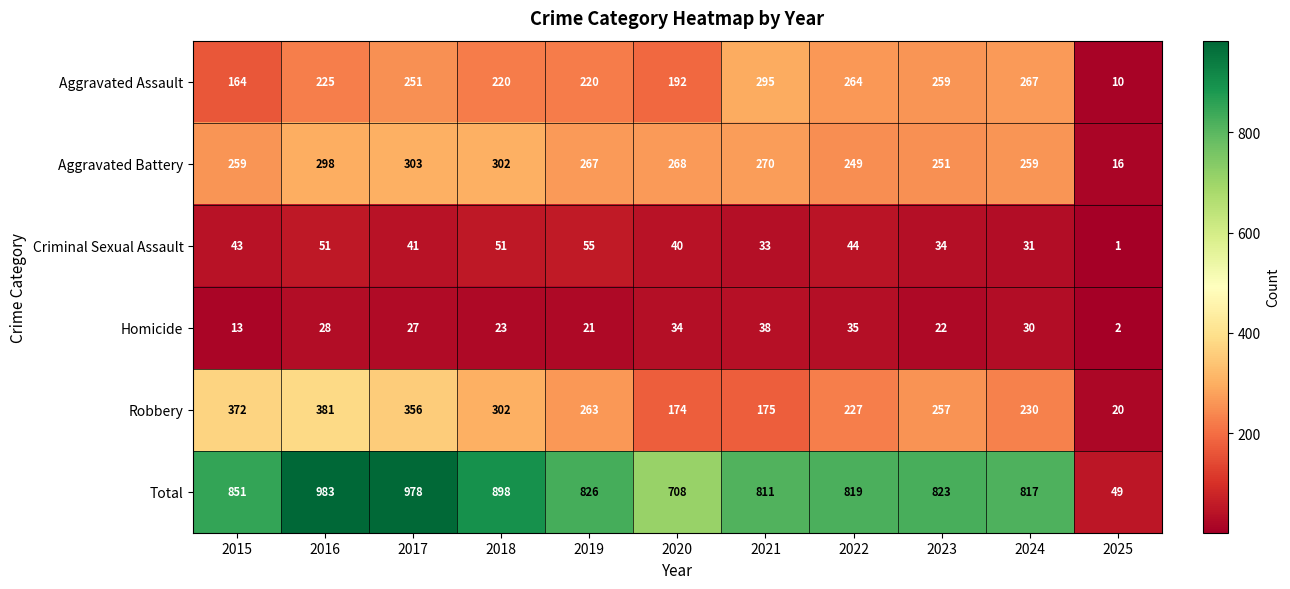

Rank the series at 2024 from lowest to highest value.

Homicide, Criminal Sexual Assault, Robbery, Aggravated Battery, Aggravated Assault, Total